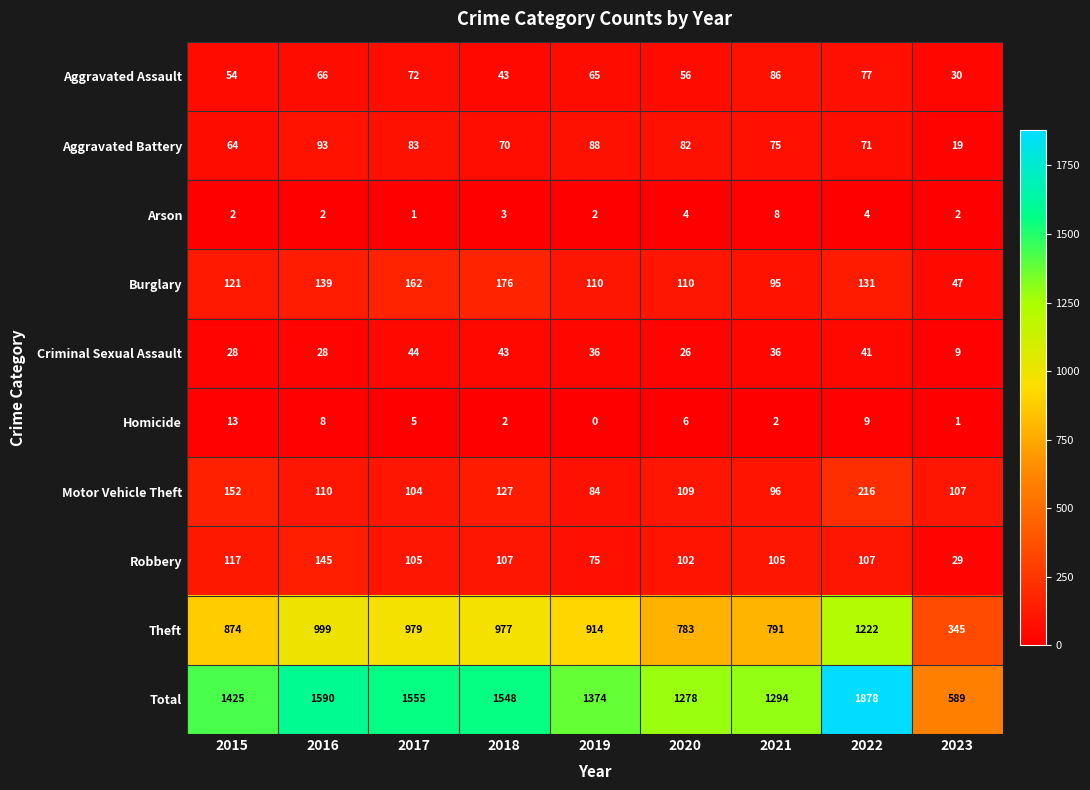

What is the difference between the highest and lowest values at 2017?

1554